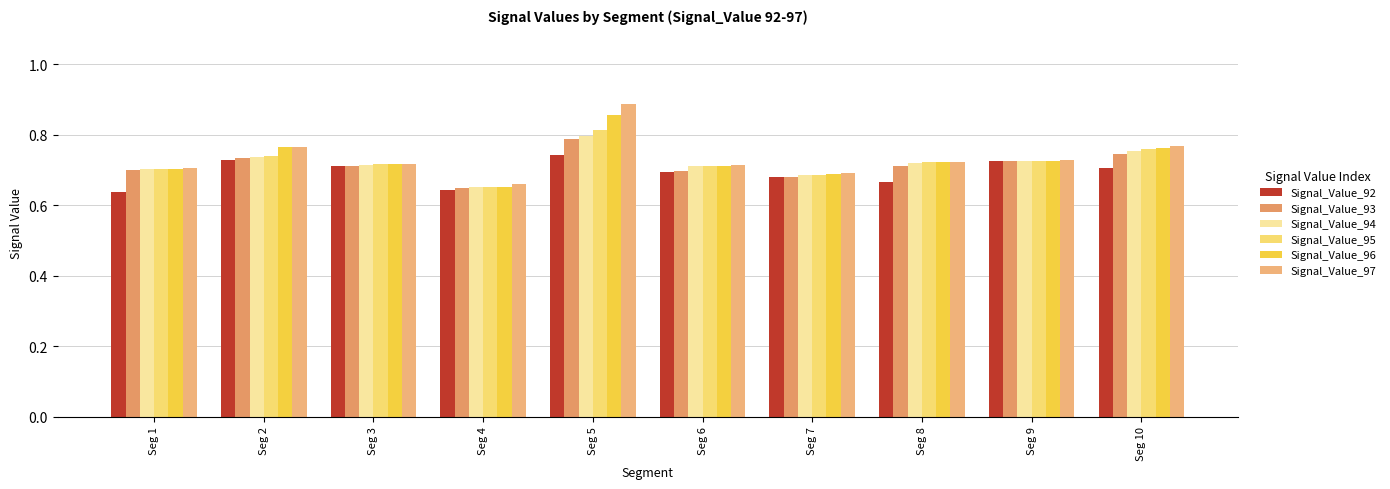

The Signal_Value_97 series shows 0.7 at Seg 3. True or false?

True